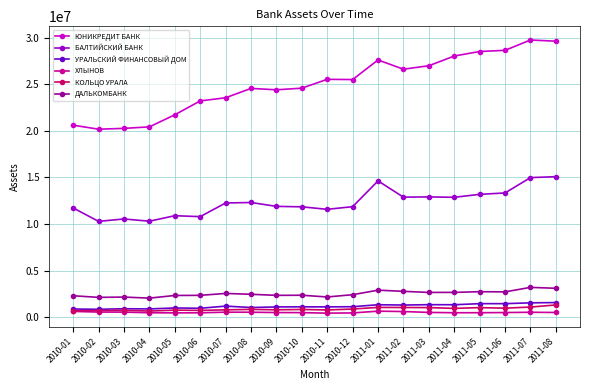

How many lines are shown in the chart?

6